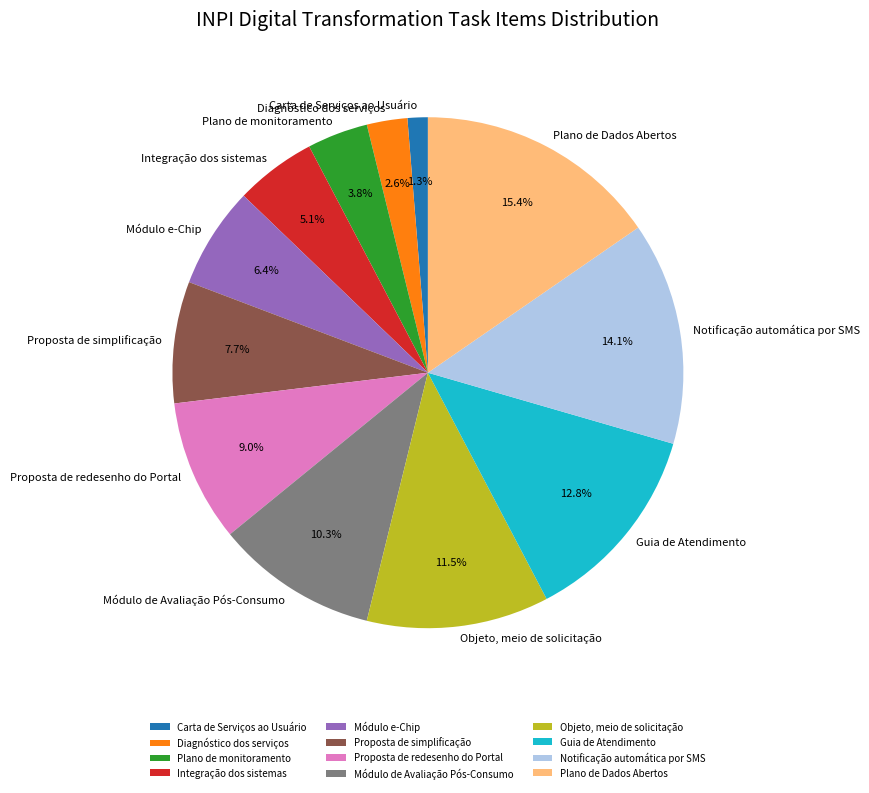

Which has a higher value, Plano de Dados Abertos or Carta de Serviços ao Usuário?

Plano de Dados Abertos